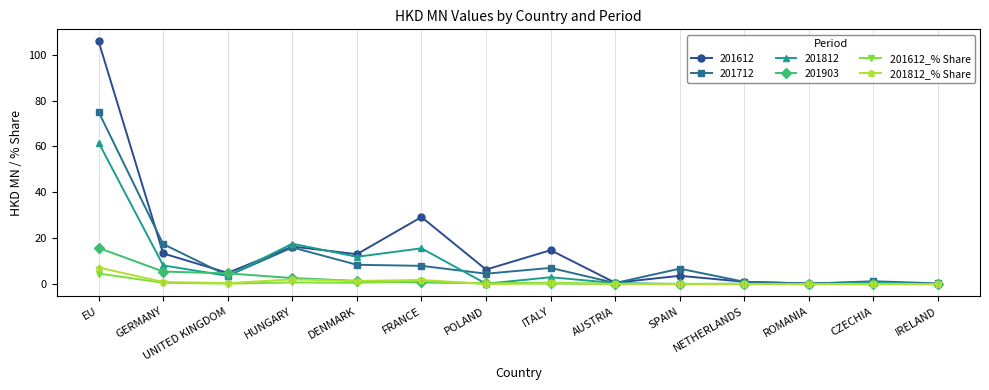

What is the label of the 14th point from the left?

IRELAND